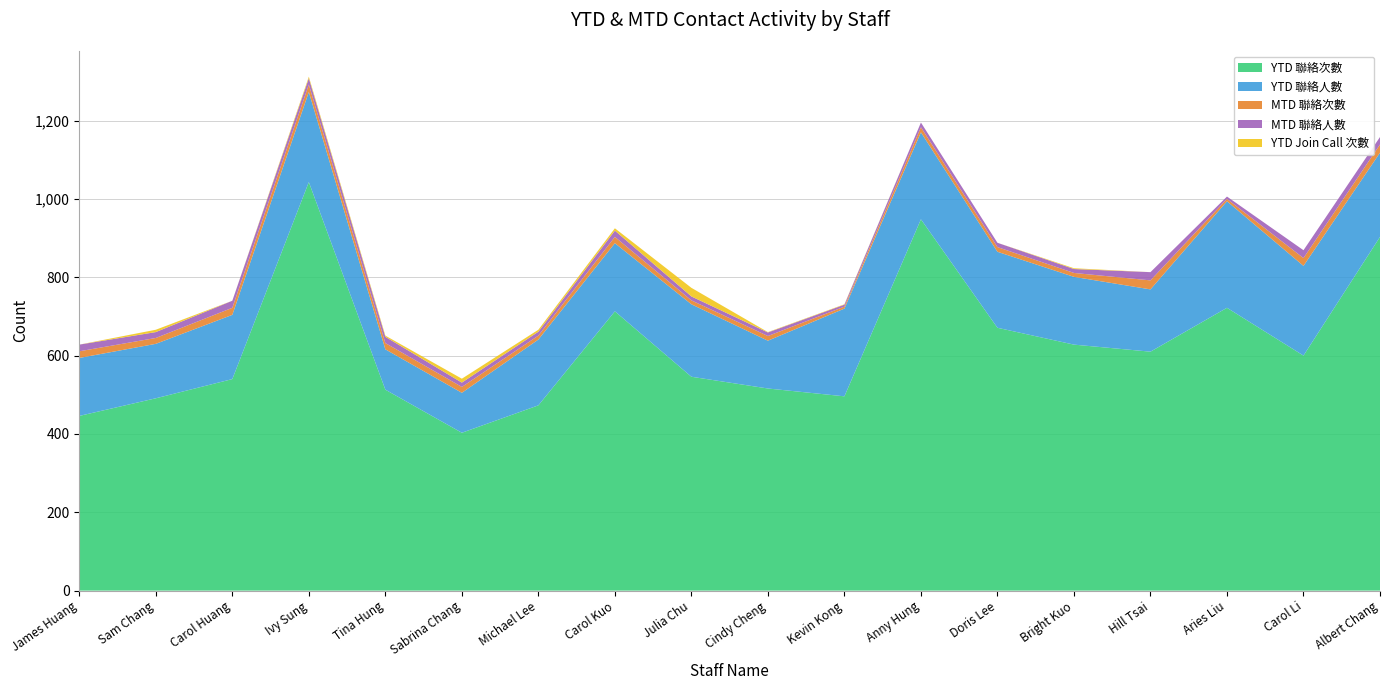

Reading left to right, list all the values displayed in this chart.

YTD 聯絡次數: James Huang=446	Sam Chang=491	Carol Huang=540	Ivy Sung=1043	Tina Hung=513	Sabrina Chang=403	Michael Lee=473	Carol Kuo=713	Julia Chu=546	Cindy Cheng=516	Kevin Kong=496	Anny Hung=948	Doris Lee=671	Bright Kuo=628	Hill Tsai=610	Aries Liu=722	Carol Li=600	Albert Chang=903
YTD 聯絡人數: James Huang=148	Sam Chang=139	Carol Huang=164	Ivy Sung=230	Tina Hung=103	Sabrina Chang=102	Michael Lee=168	Carol Kuo=174	Julia Chu=185	Cindy Cheng=122	Kevin Kong=224	Anny Hung=222	Doris Lee=194	Bright Kuo=173	Hill Tsai=159	Aries Liu=272	Carol Li=229	Albert Chang=215
MTD 聯絡次數: James Huang=17	Sam Chang=15	Carol Huang=18	Ivy Sung=19	Tina Hung=16	Sabrina Chang=15	Michael Lee=10	Carol Kuo=16	Julia Chu=10	Cindy Cheng=12	Kevin Kong=5	Anny Hung=13	Doris Lee=12	Bright Kuo=10	Hill Tsai=23	Aries Liu=6	Carol Li=20	Albert Chang=21
MTD 聯絡人數: James Huang=17	Sam Chang=15	Carol Huang=18	Ivy Sung=16	Tina Hung=16	Sabrina Chang=11	Michael Lee=10	Carol Kuo=16	Julia Chu=10	Cindy Cheng=9	Kevin Kong=5	Anny Hung=12	Doris Lee=11	Bright Kuo=10	Hill Tsai=21	Aries Liu=6	Carol Li=20	Albert Chang=19
YTD Join Call 次數: James Huang=0	Sam Chang=6	Carol Huang=0	Ivy Sung=4	Tina Hung=3	Sabrina Chang=10	Michael Lee=5	Carol Kuo=6	Julia Chu=22	Cindy Cheng=1	Kevin Kong=1	Anny Hung=0	Doris Lee=0	Bright Kuo=2	Hill Tsai=0	Aries Liu=0	Carol Li=0	Albert Chang=0